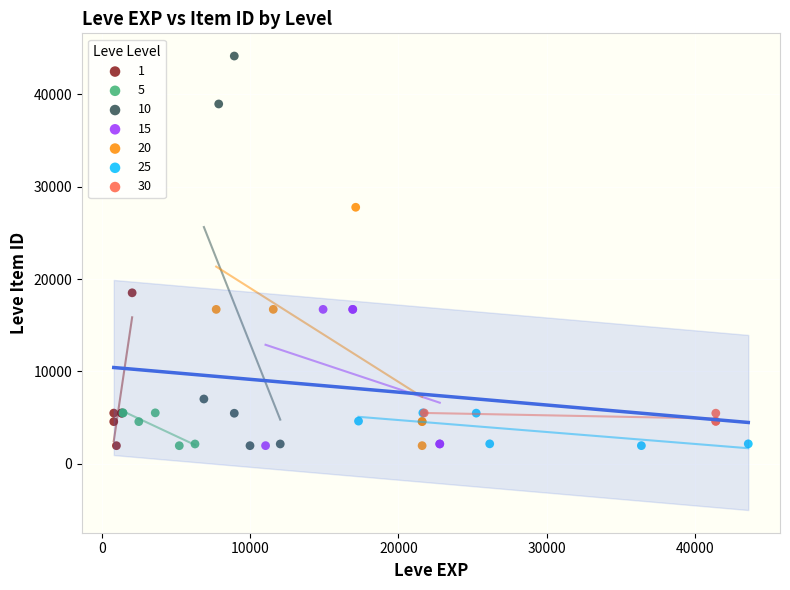

Which series has the largest Y range (max minus min)?

10